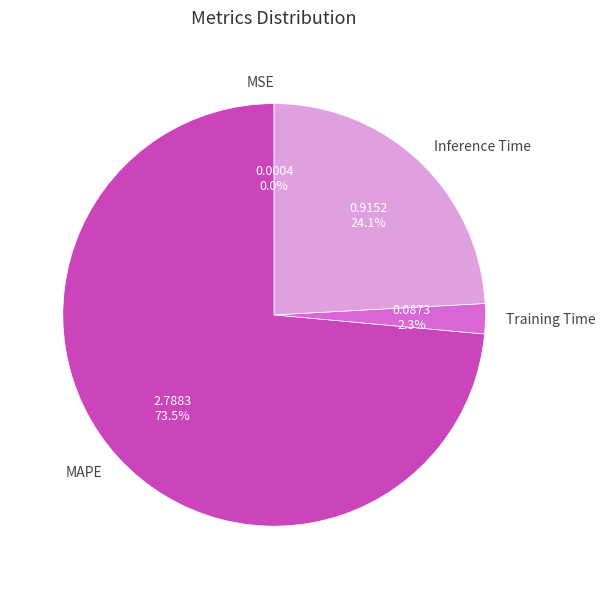

Between Training Time and MAPE, which is larger?

MAPE